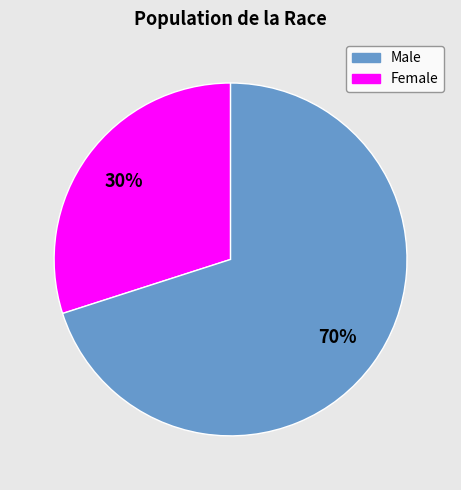

Is there a majority slice in this chart?

Yes